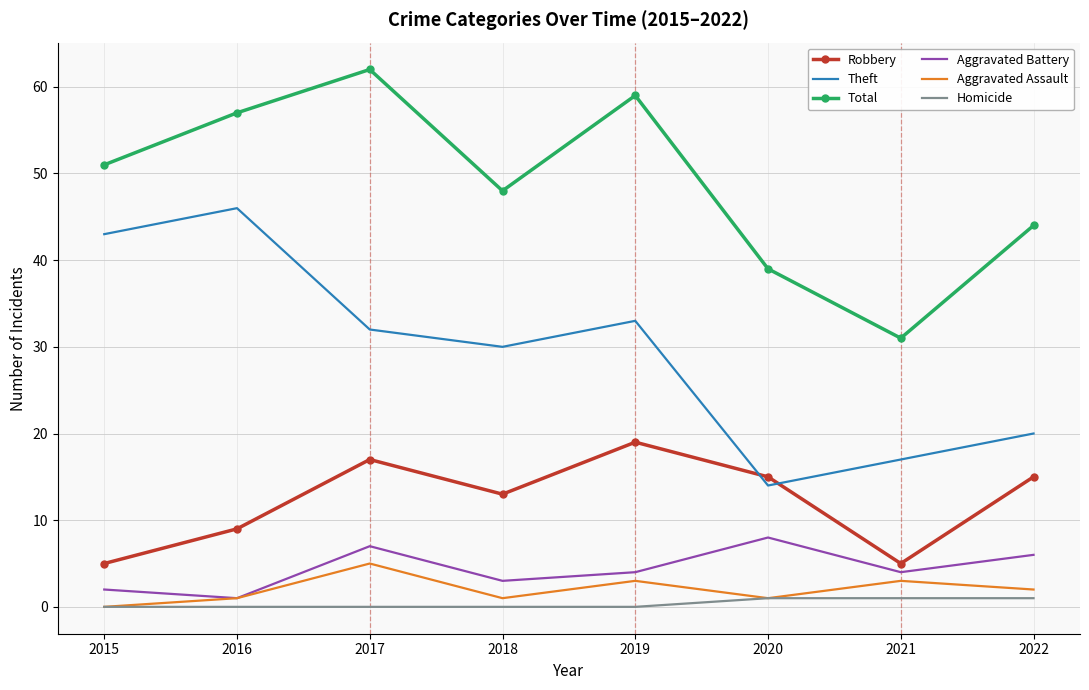

Which category has the highest value in the Aggravated Assault series?

2017